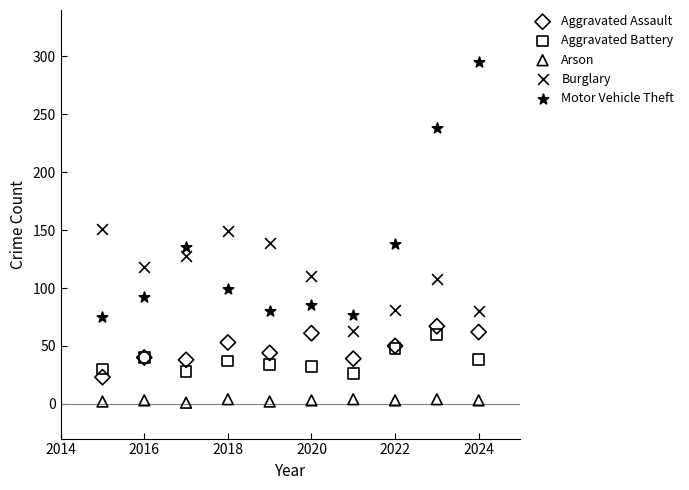

Which series has the largest Y range (max minus min)?

Motor Vehicle Theft